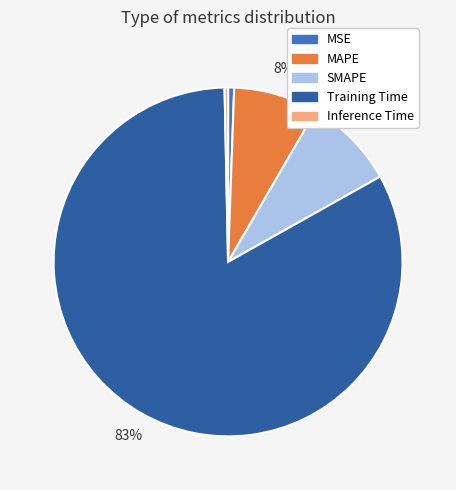

What is the largest slice in the pie chart?

Training Time